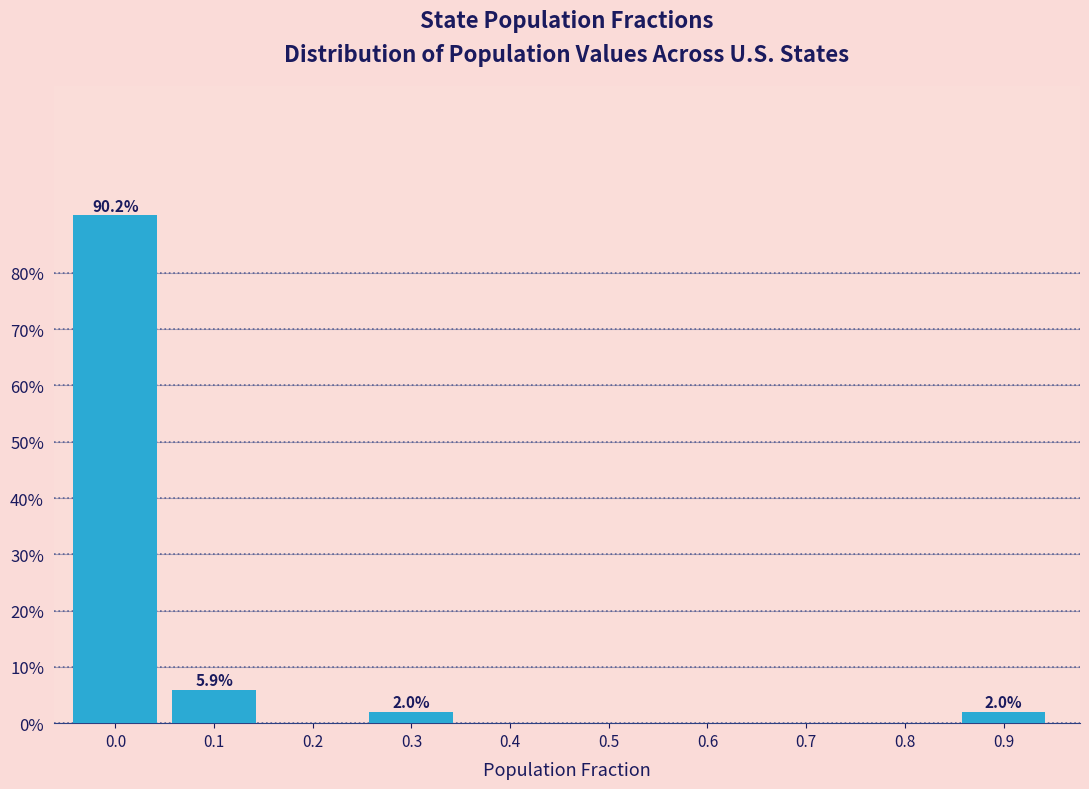

Reading right to left, extract all data points from this chart.

0.9=2.0	0.8=0.0	0.7=0.0	0.6=0.0	0.5=0.0	0.4=0.0	0.3=2.0	0.2=0.0	0.1=5.9	0.0=90.2